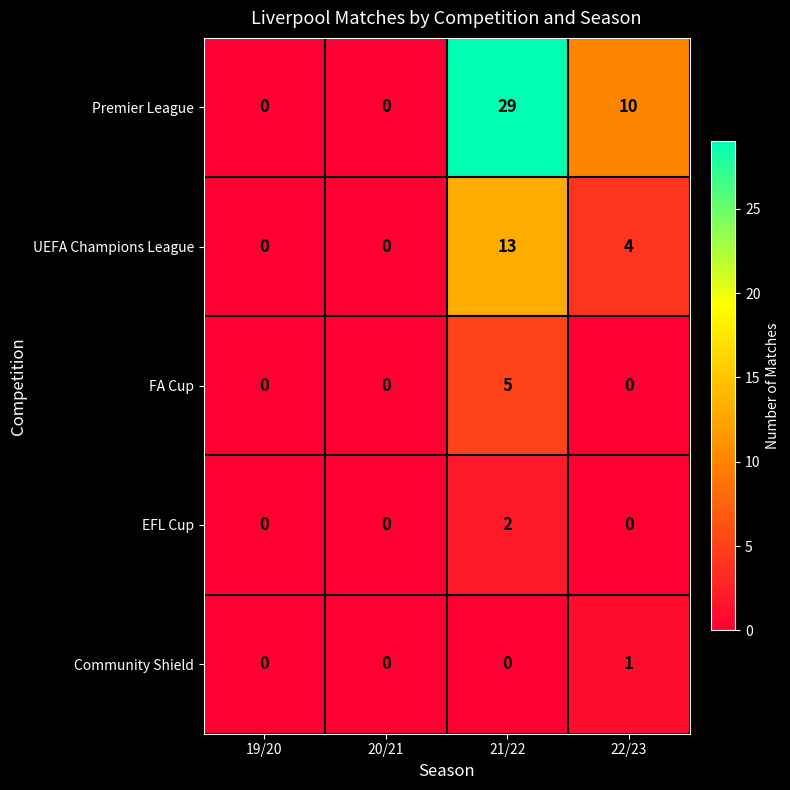

Rank the series by their maximum value, from highest to lowest.

Premier League, UEFA Champions League, FA Cup, EFL Cup, Community Shield